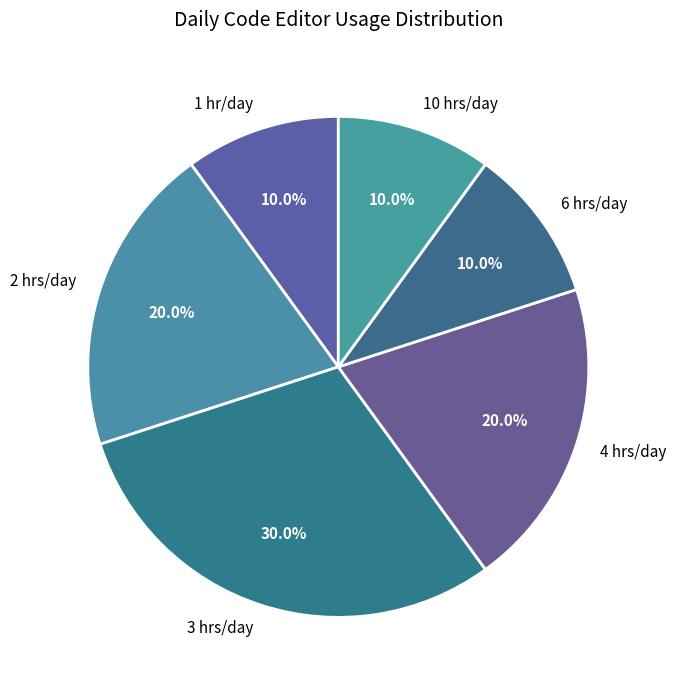

What is the largest slice in the pie chart?

3 hrs/day